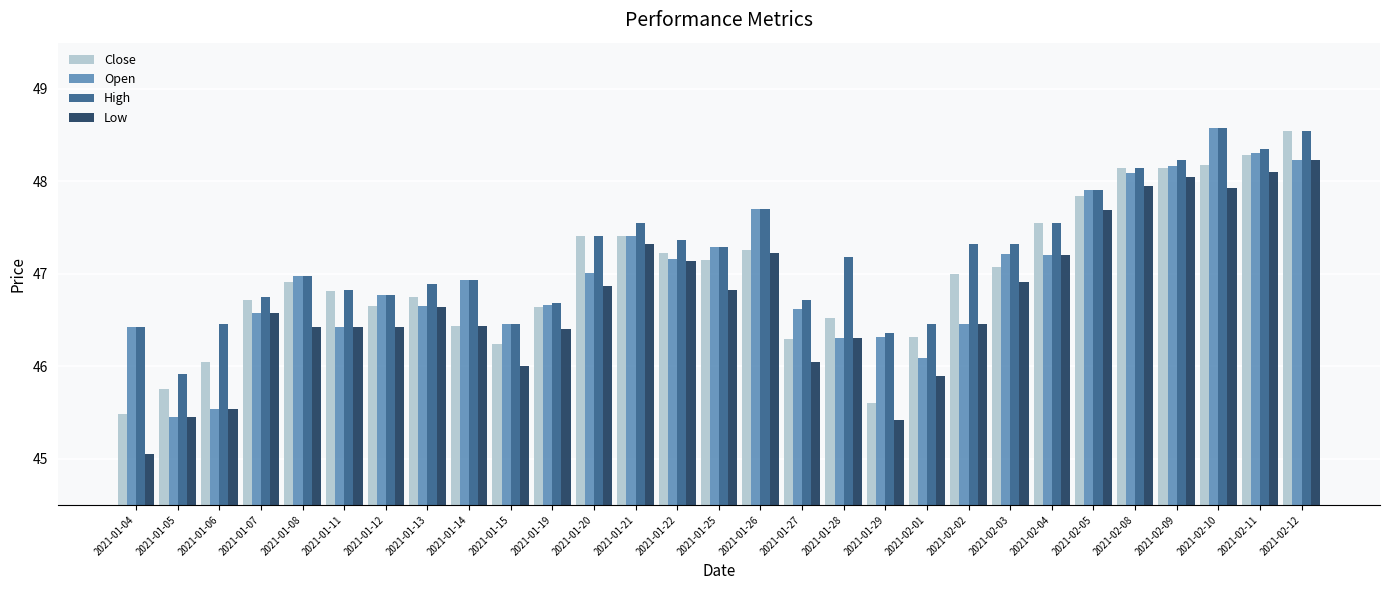

What is the difference between the highest and lowest values at 2021-01-22?

0.2